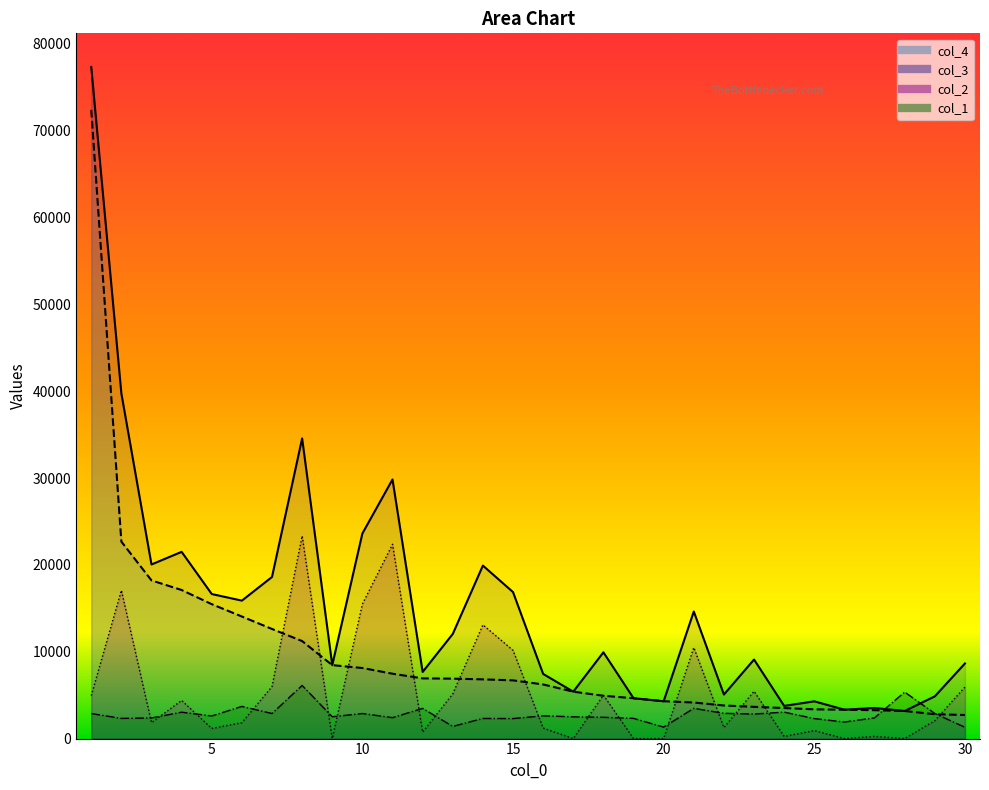

What is the difference between the col_1 values at 17 and 4?

533